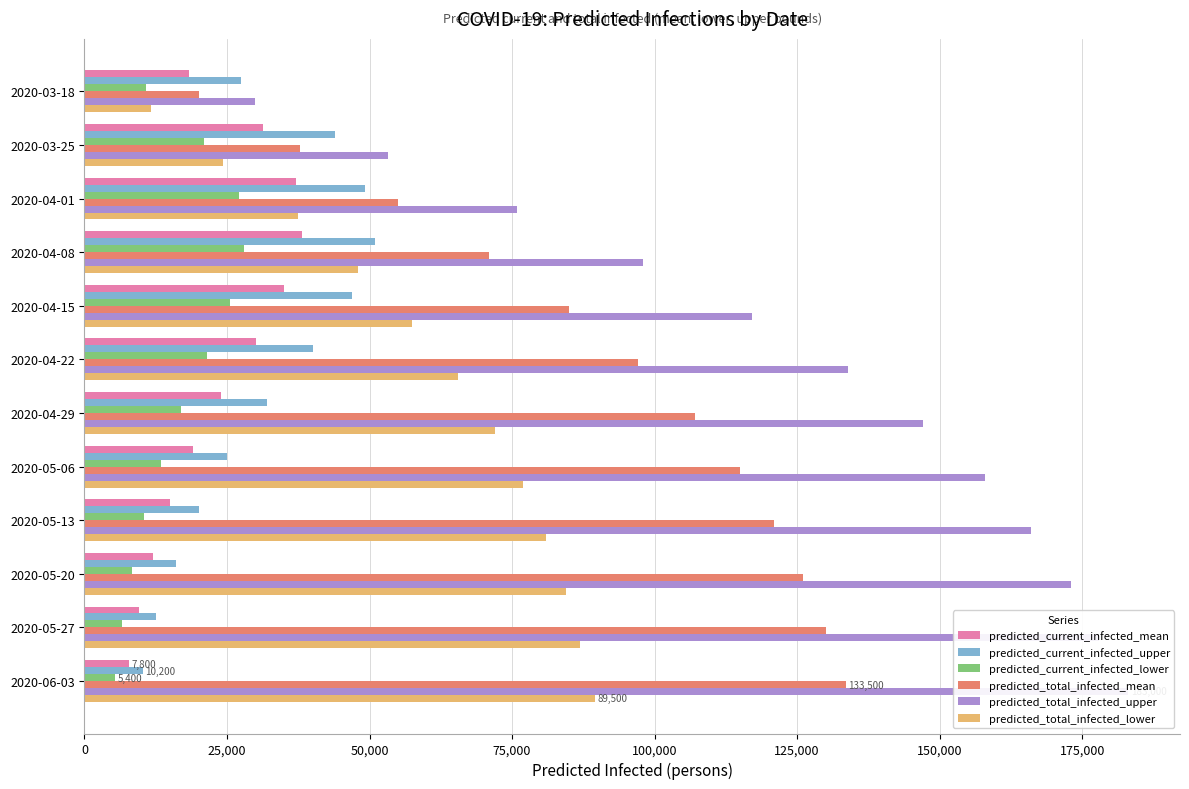

What is the average value of the predicted_current_infected_mean series?

23101